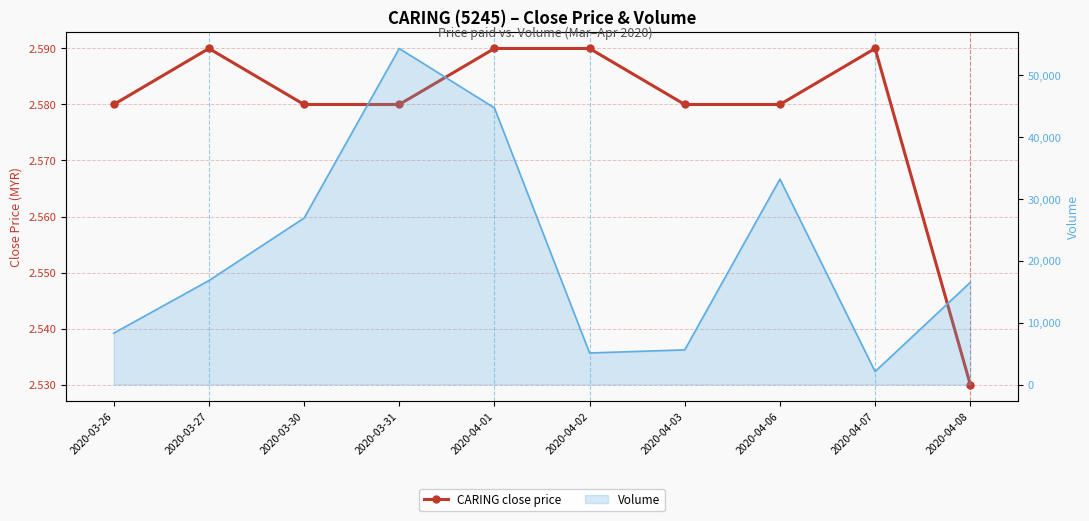

The vol (line) series shows 9299.5 at 2020-03-27. True or false?

False